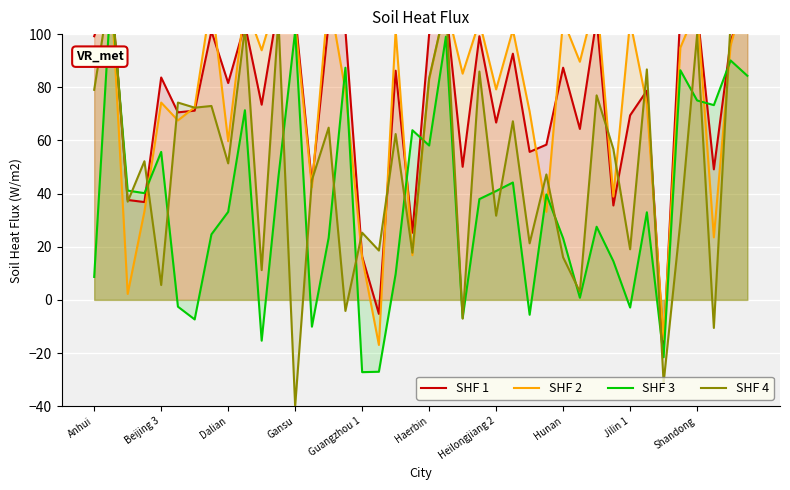

At which label is SHF 3 closest to 44?

25